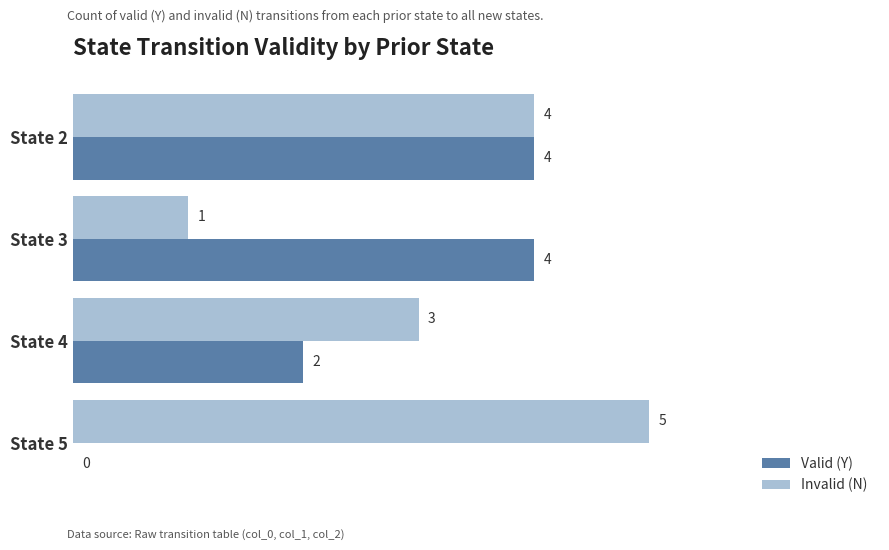

What is the sum of the Invalid (N) values at State 4 and State 2?

7